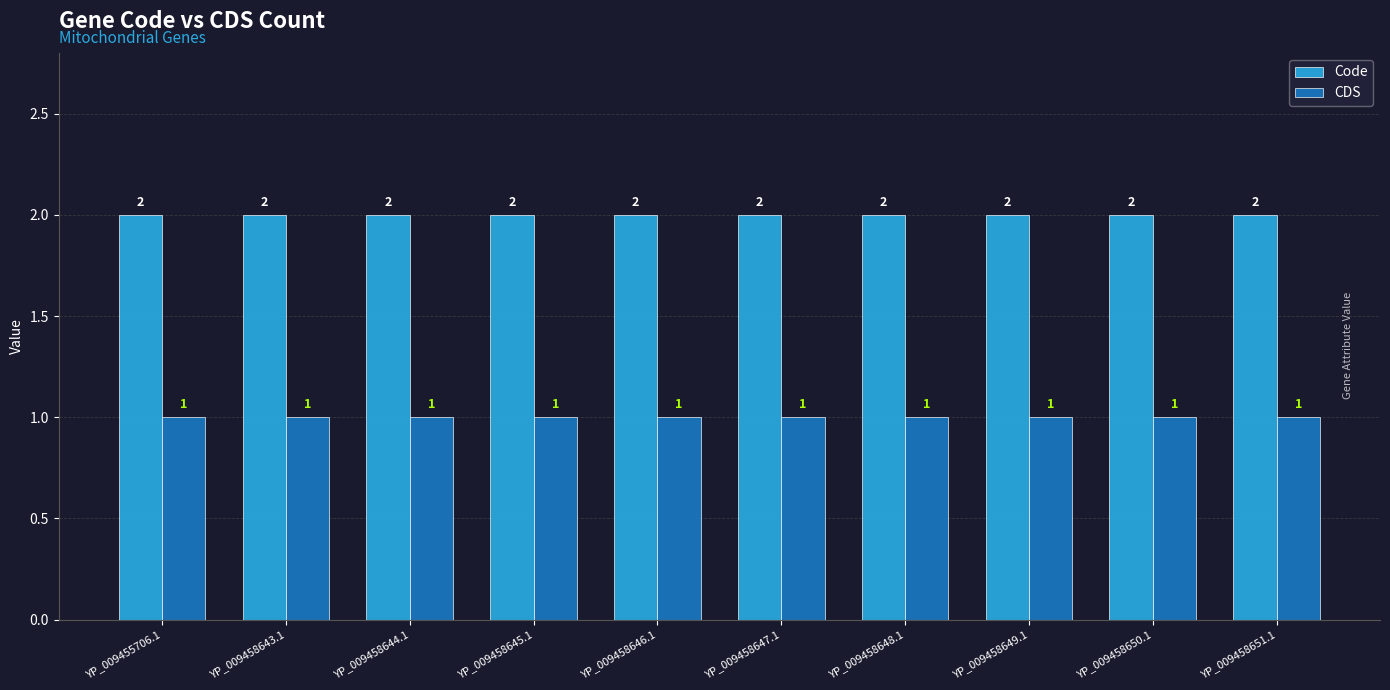

Are the bars grouped side by side (vs. stacked)?

Yes